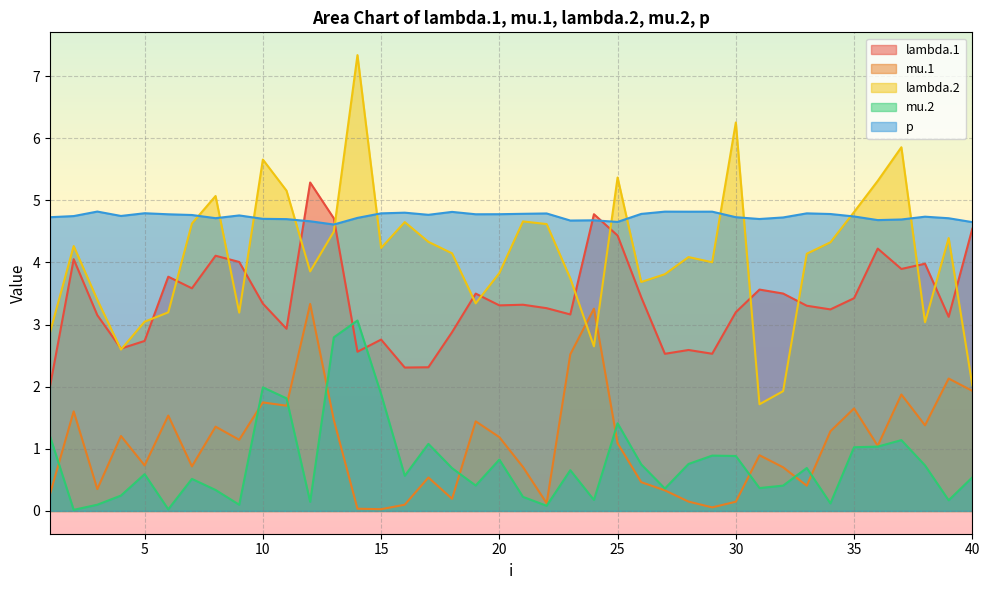

How many values in the mu.1 series are below 1?

19